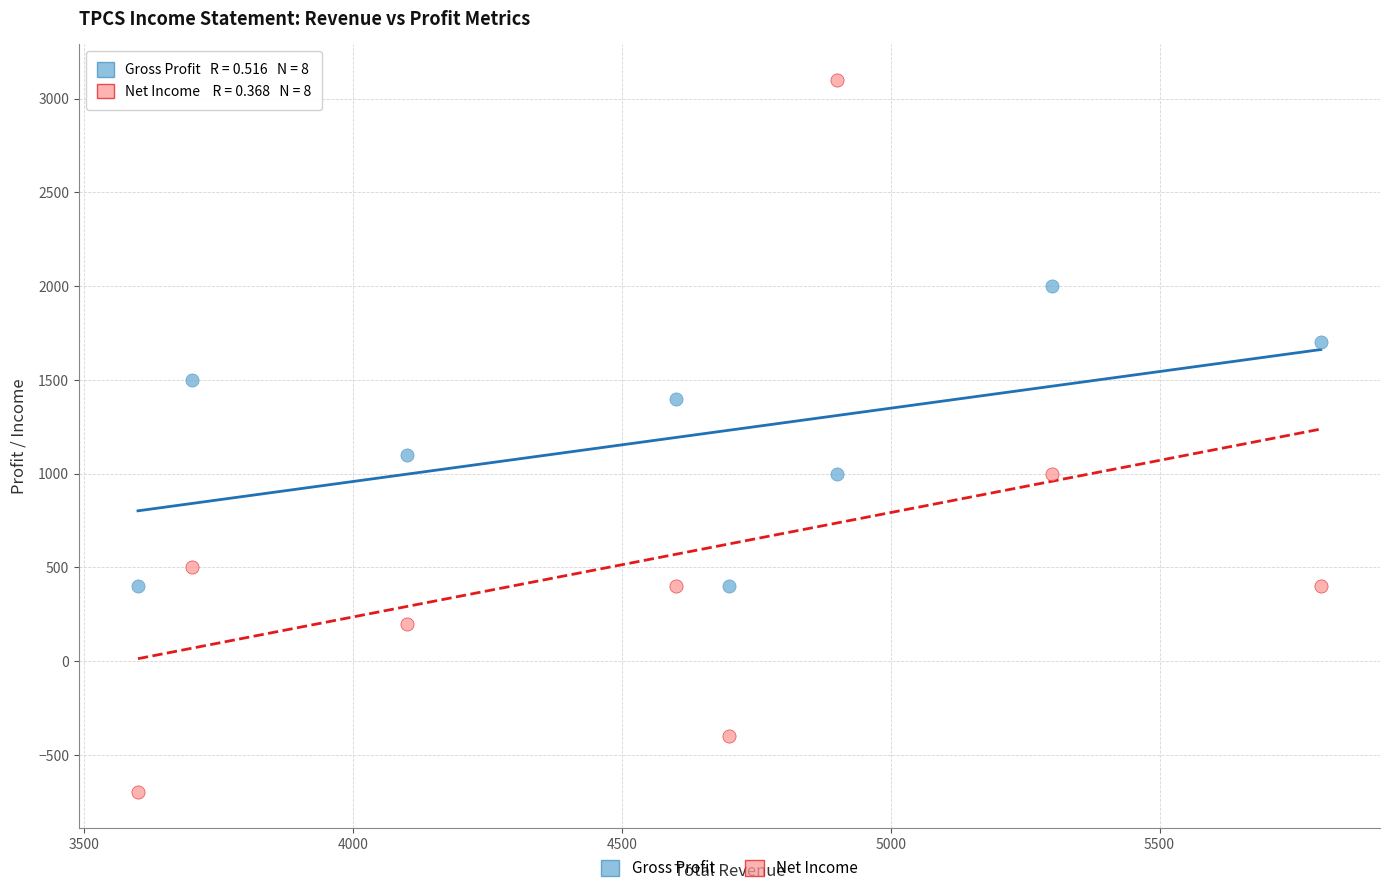

Which series reaches the minimum Y coordinate?

Net Income